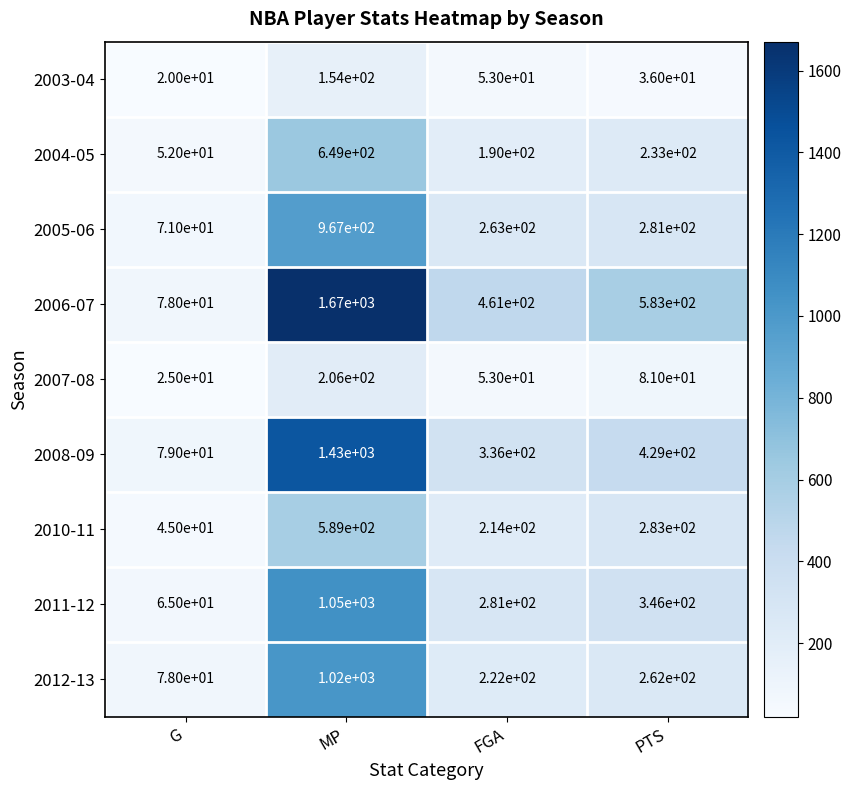

What is the difference between the 2012-13 values at G and FGA?

144